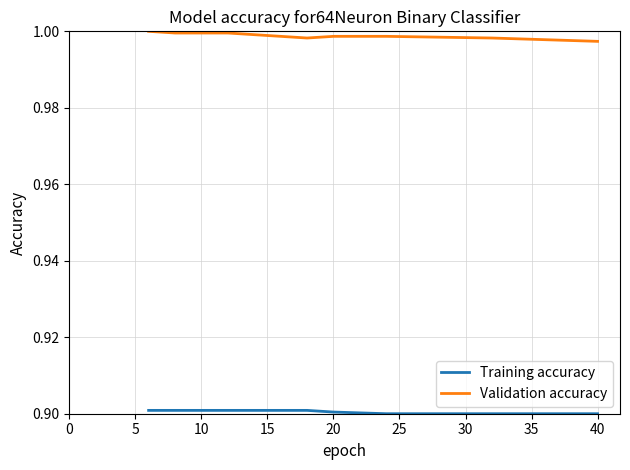

Which series has the widest spread of values?

Validation accuracy